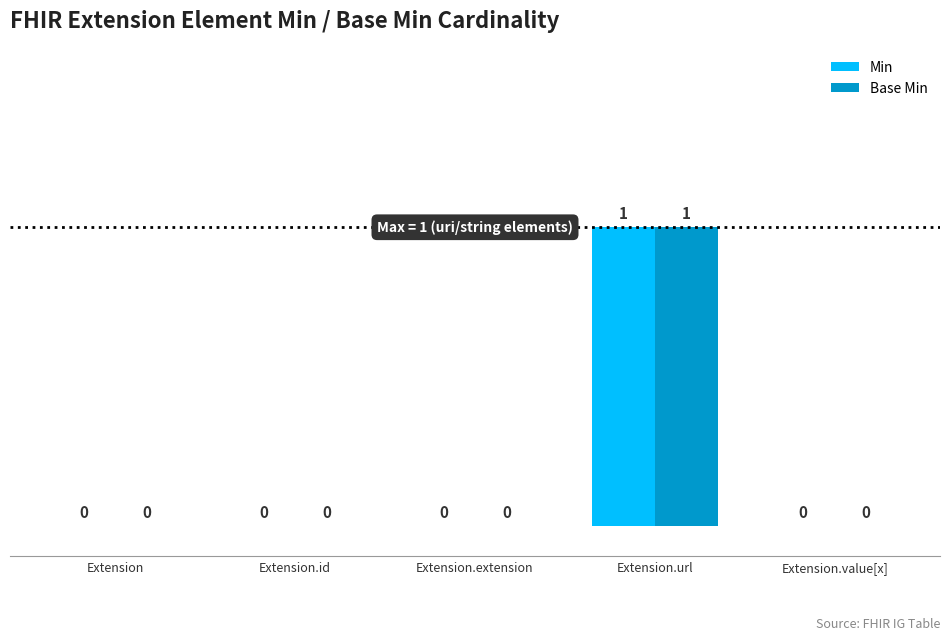

At which category does the chart reach its peak across all series?

Extension.url